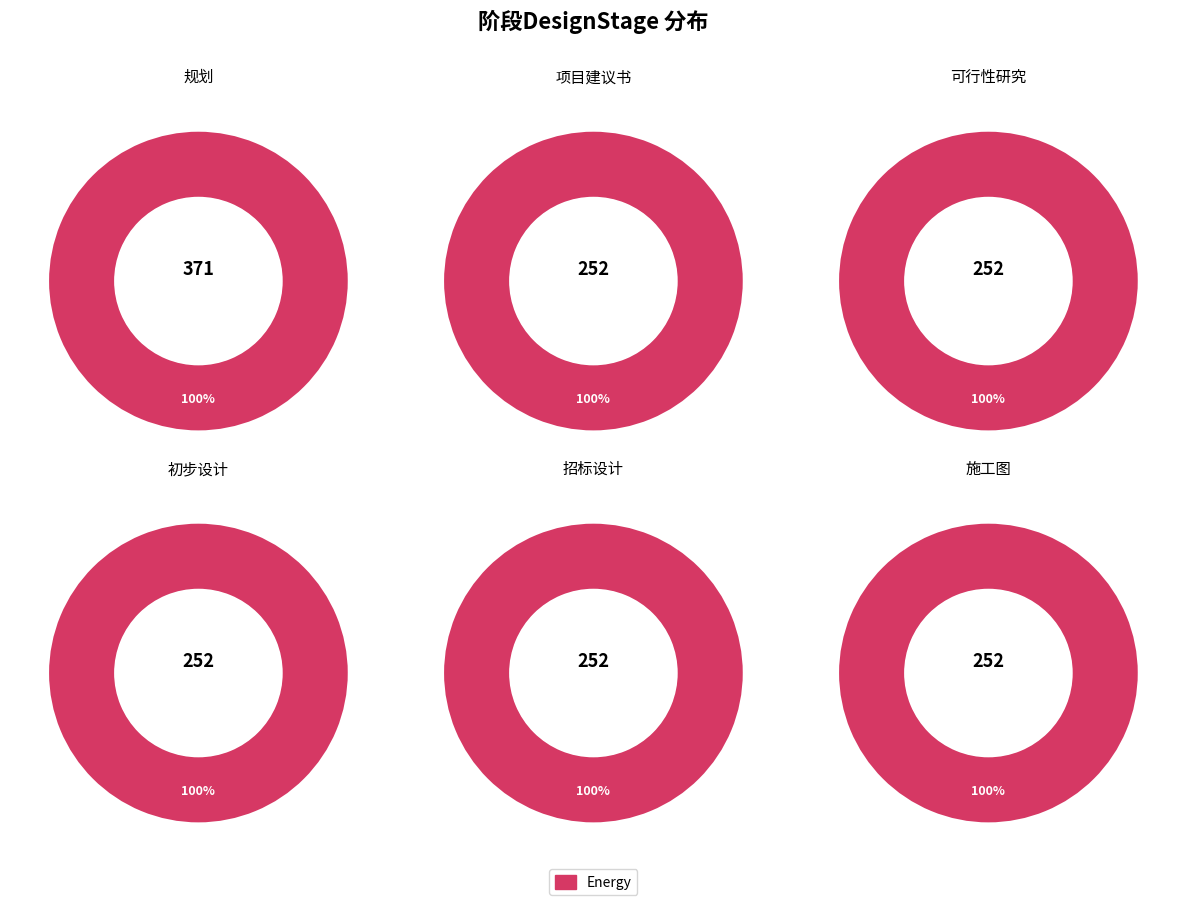

How many slices are in this pie chart?

6